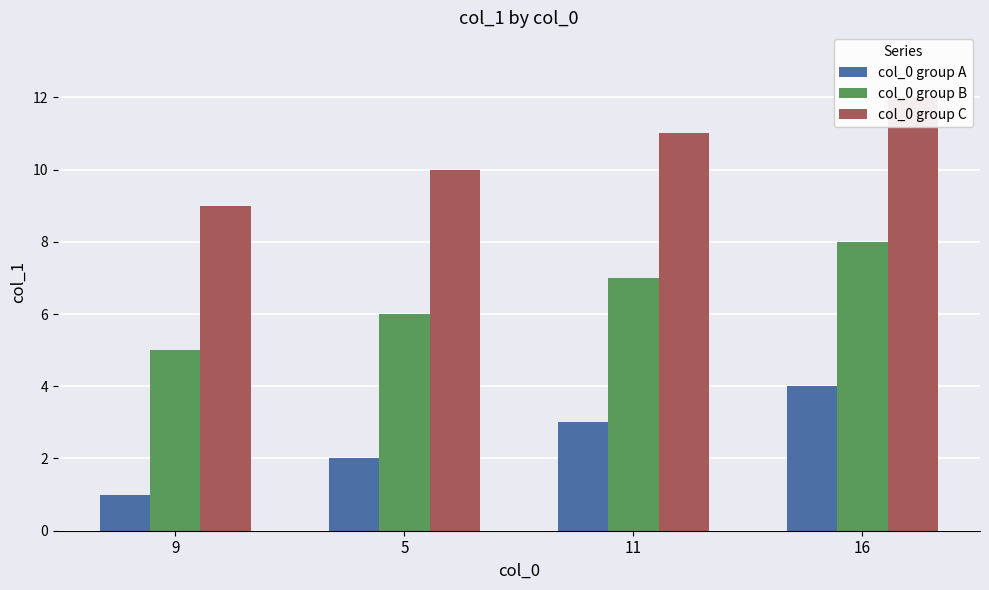

At which label does col_0 group B first exceed 7?

16